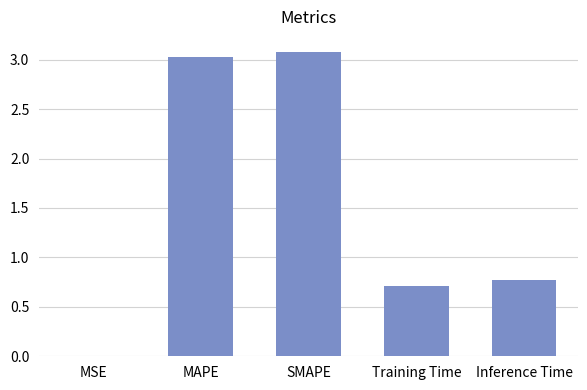

Approximately how many times larger is the value at MAPE compared to SMAPE?

1.0